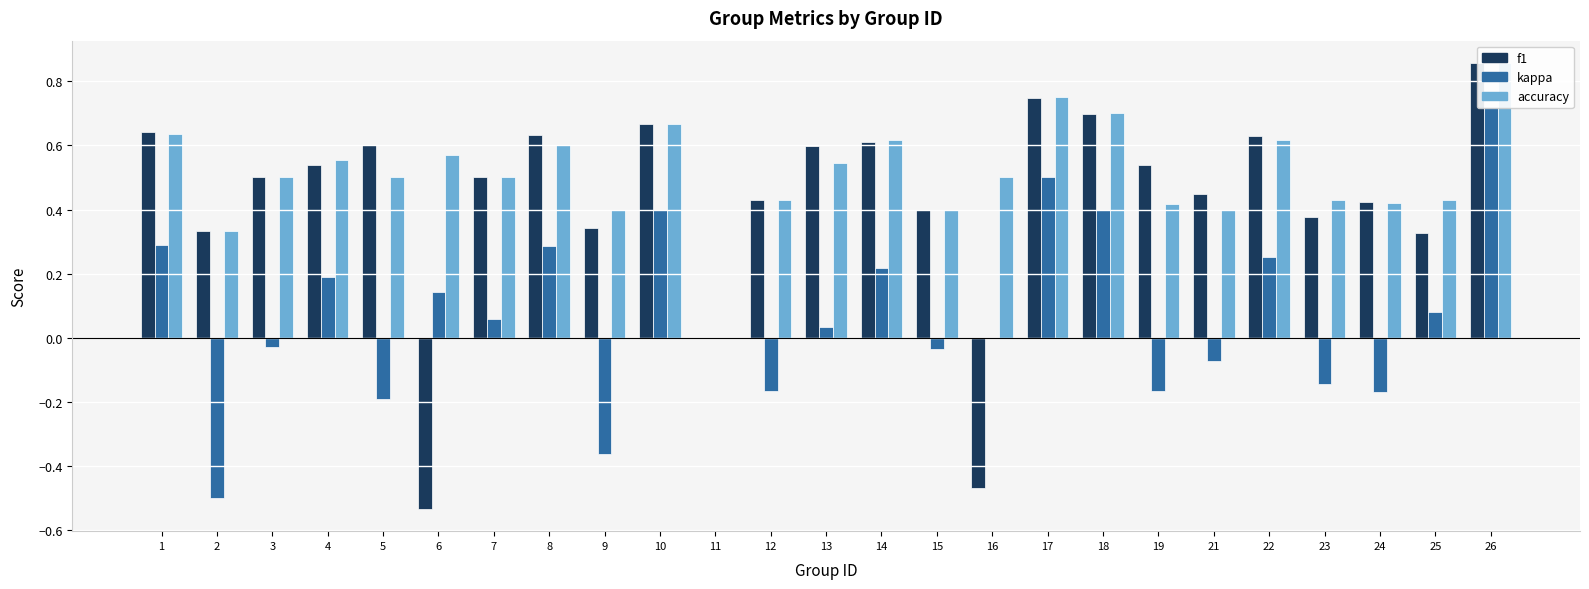

What is the value of the kappa bar at the 8th from the left?

0.3